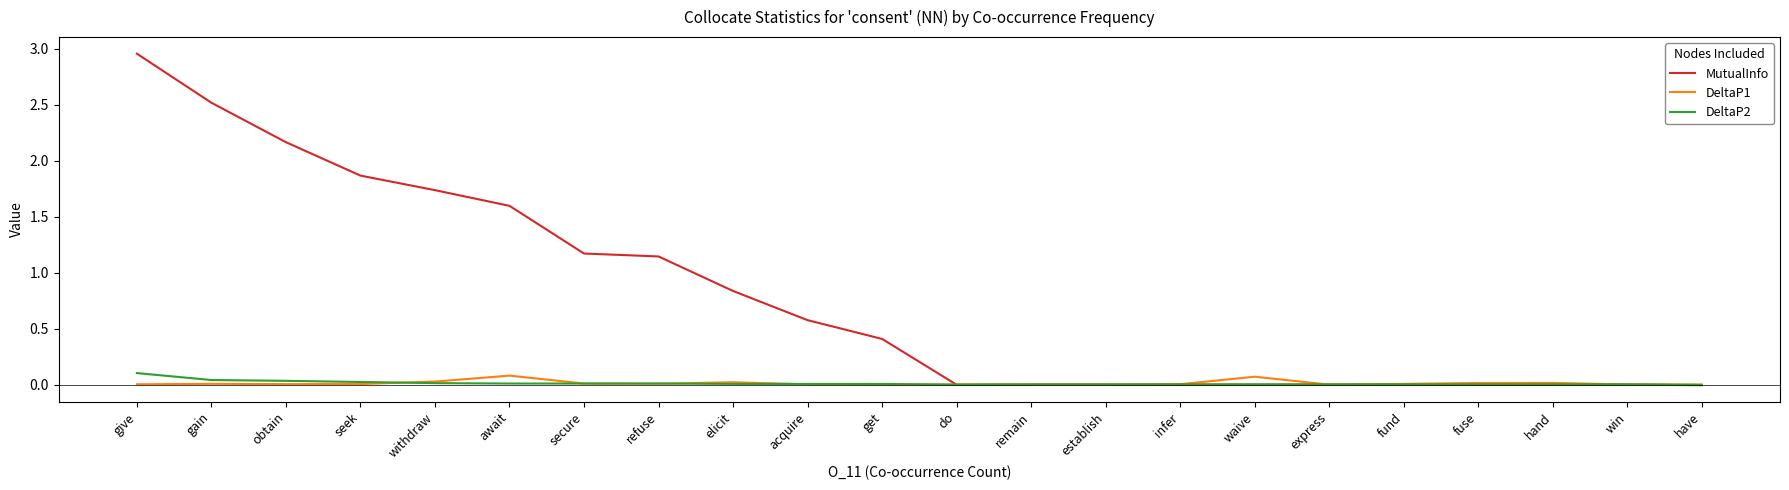

Which category has the highest value across all series?

give